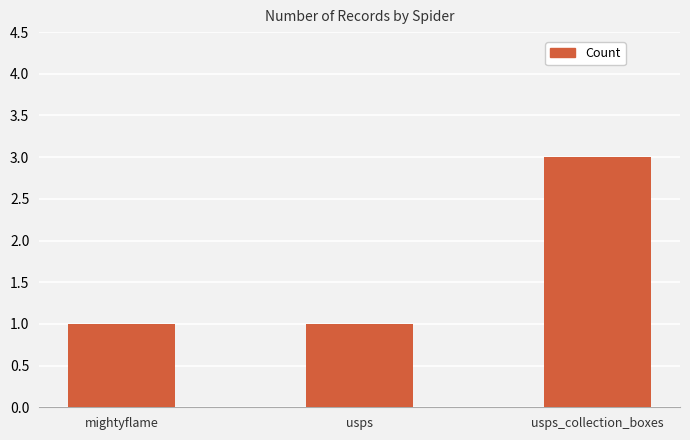

True or false: the data shows 0 at usps.

False